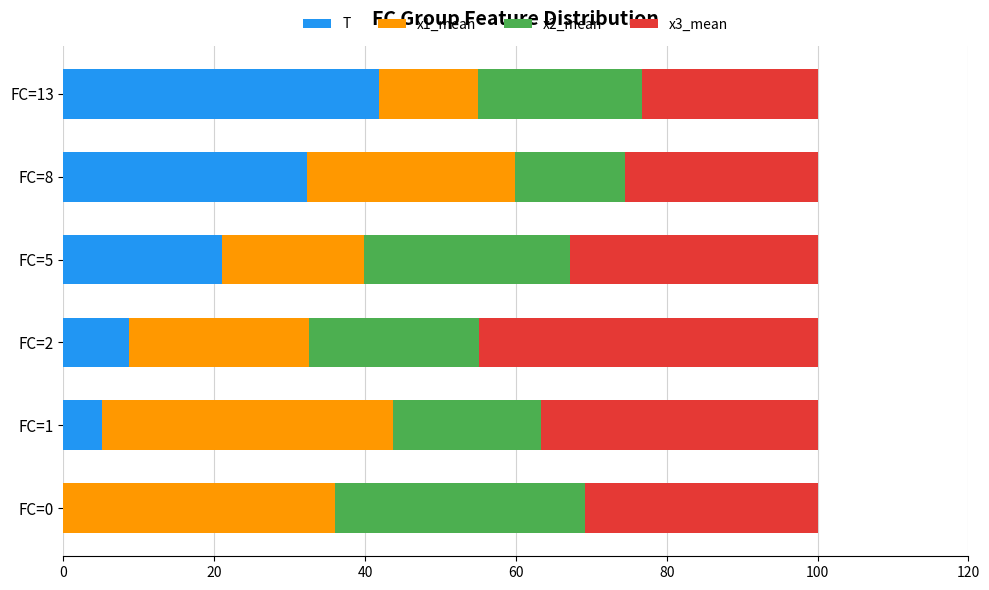

What is the maximum value for T?

41.9